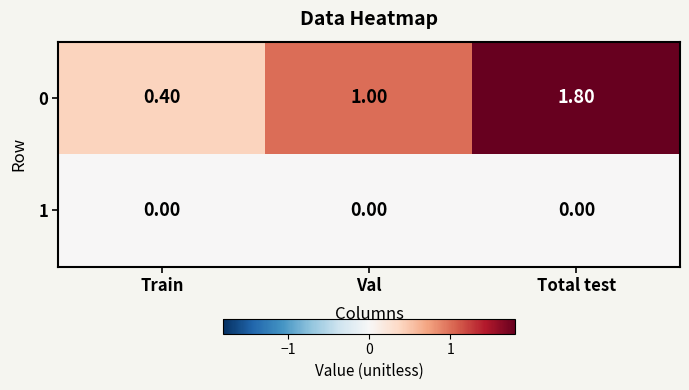

What is the difference between the highest and lowest values at Total test?

1.8